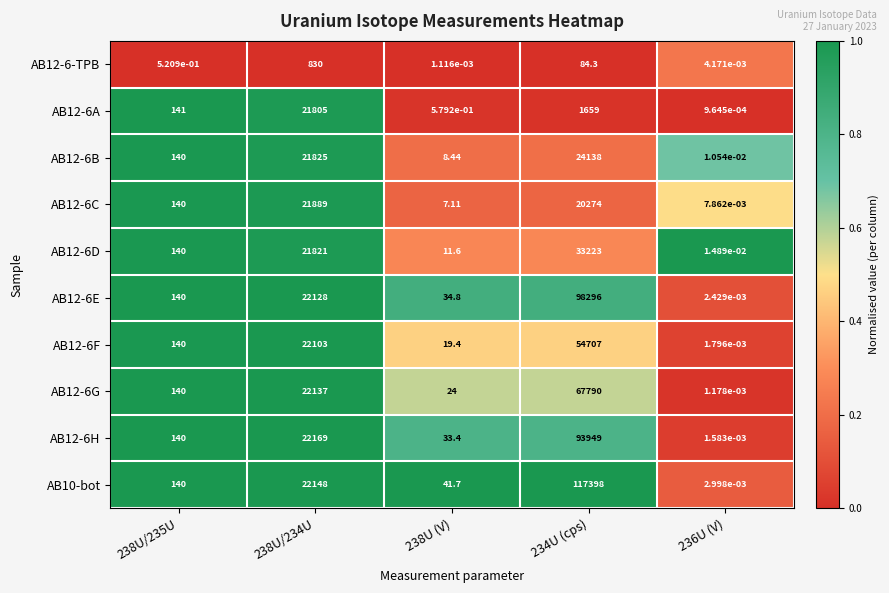

Which series changed the most between 238U (V) and 234U (cps)?

AB10-bot